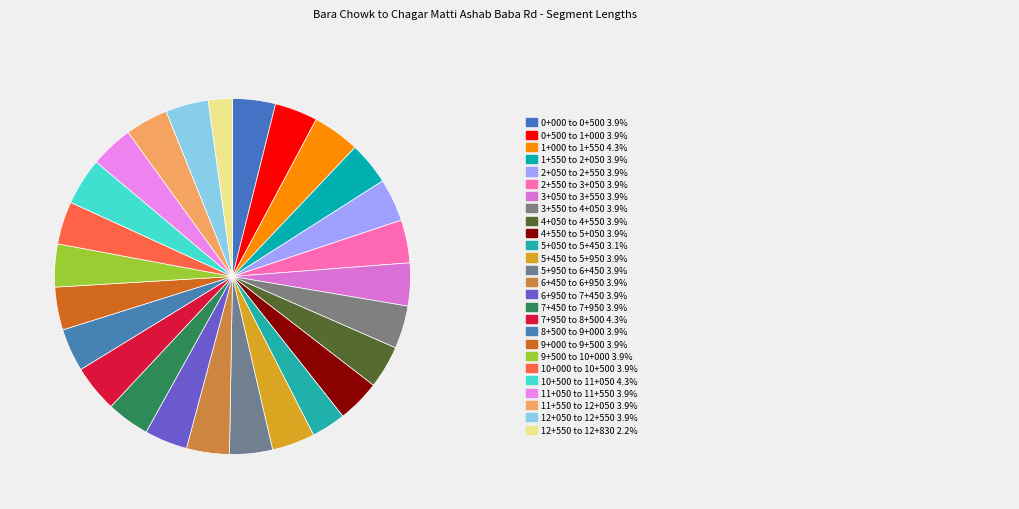

Count the number of slices in the pie.

26